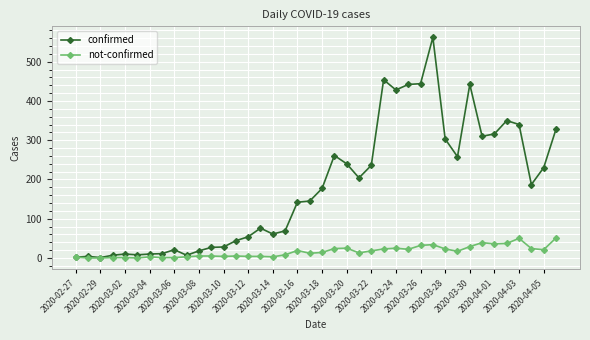

True or false: not-confirmed has more than 0 points higher than both neighbors.

True